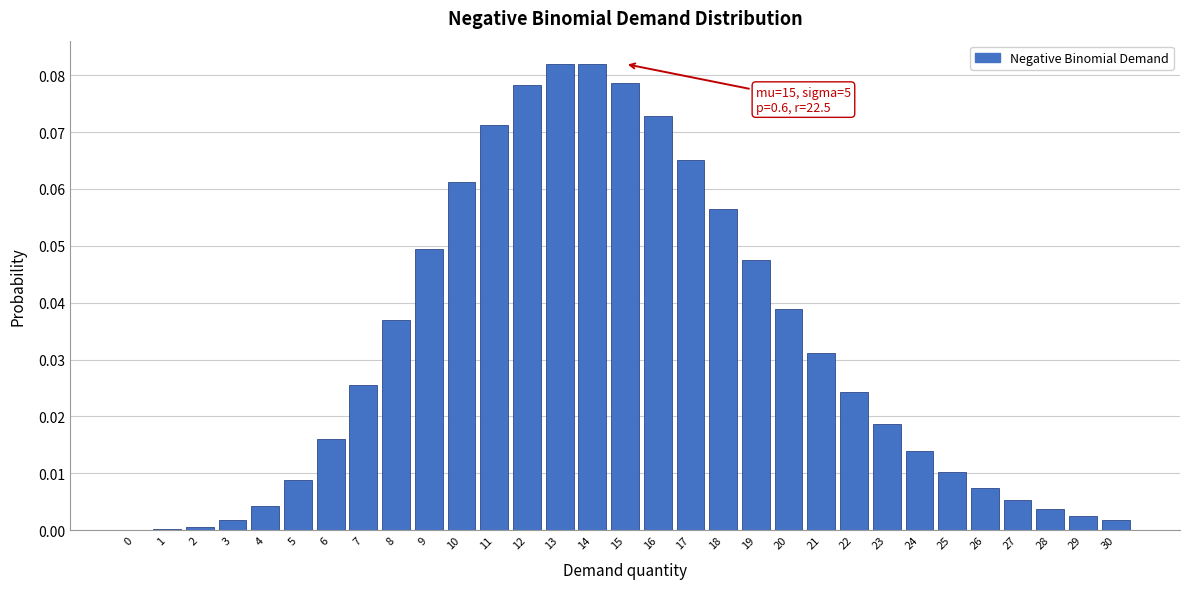

Is it true that the value at 24 is 0.0?

True